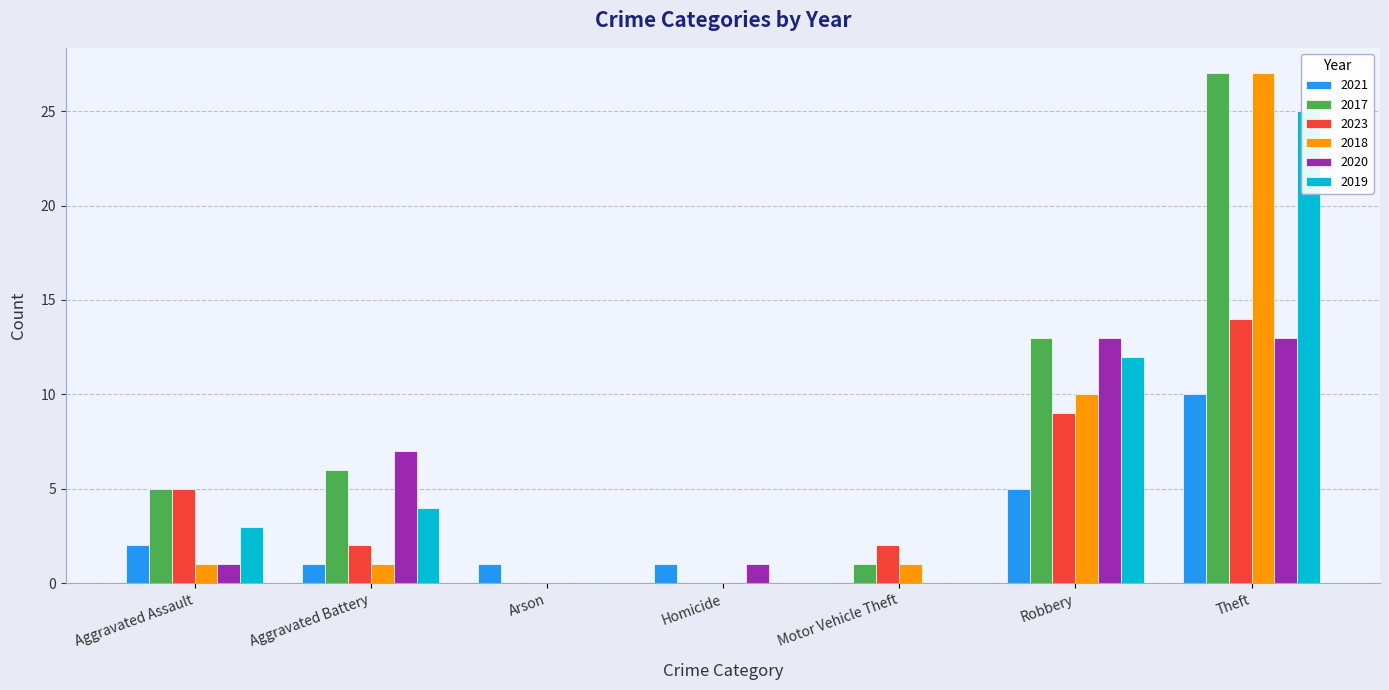

At which category is the sum across all series the highest?

Theft